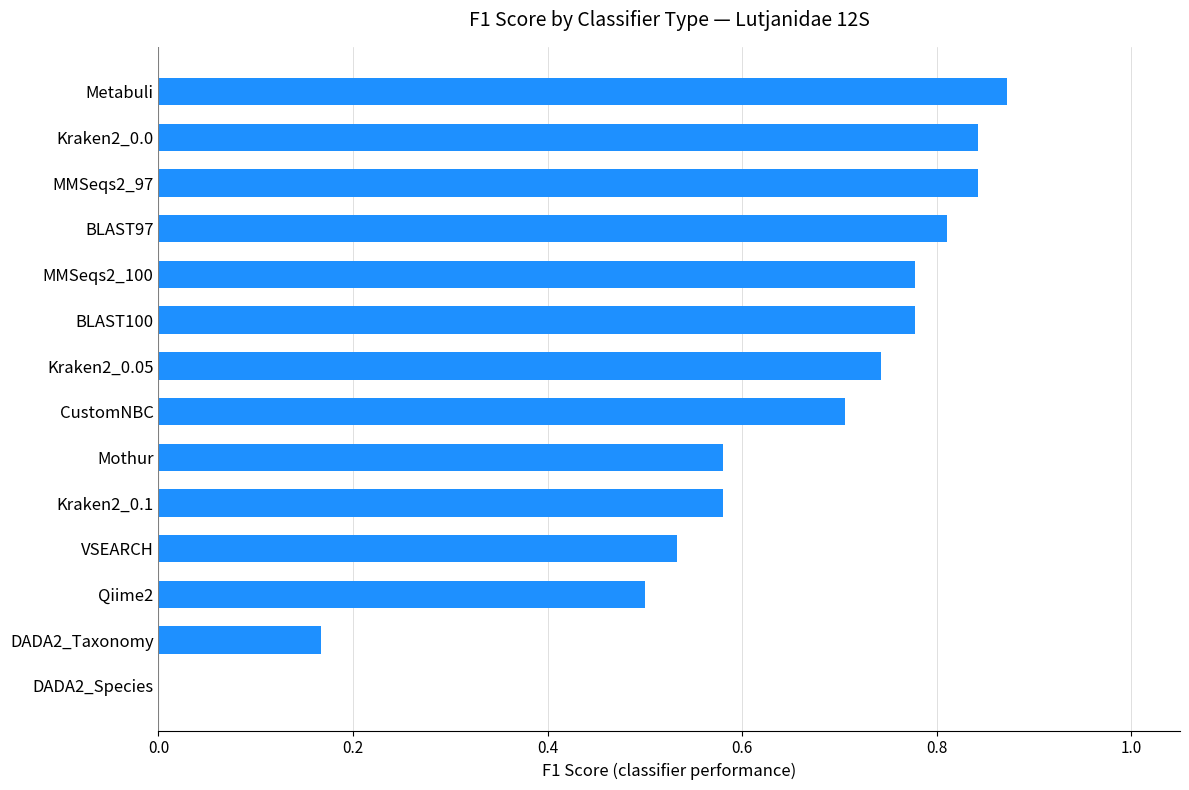

What is the sum of the values at Kraken2_0.0 and VSEARCH?

1.4